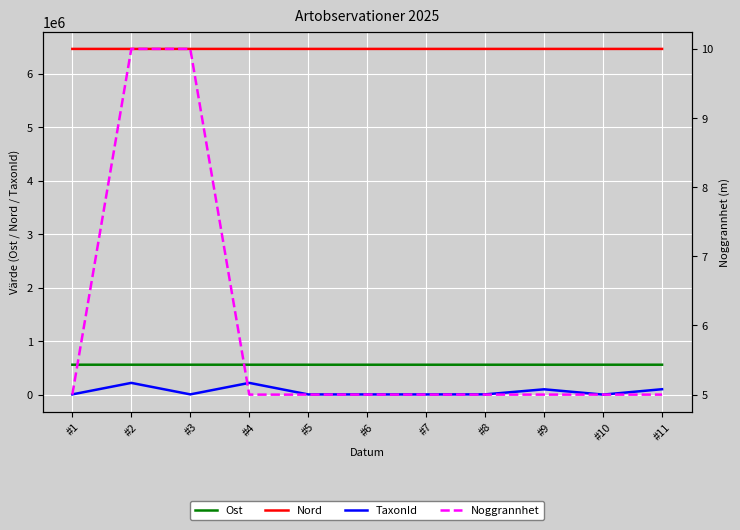

What are all the series names shown in the legend?

Ost, Nord, TaxonId, Noggrannhet